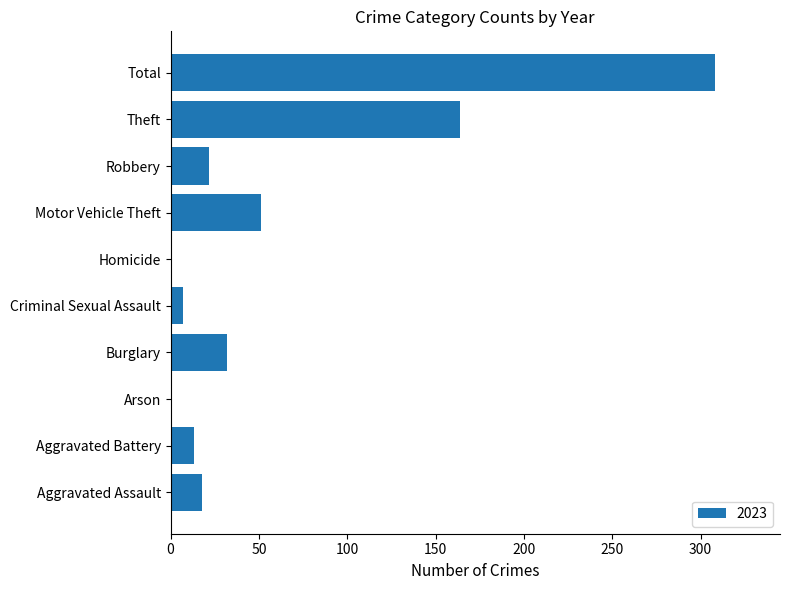

Approximately how many times larger is the value at Aggravated Assault compared to Motor Vehicle Theft?

0.4